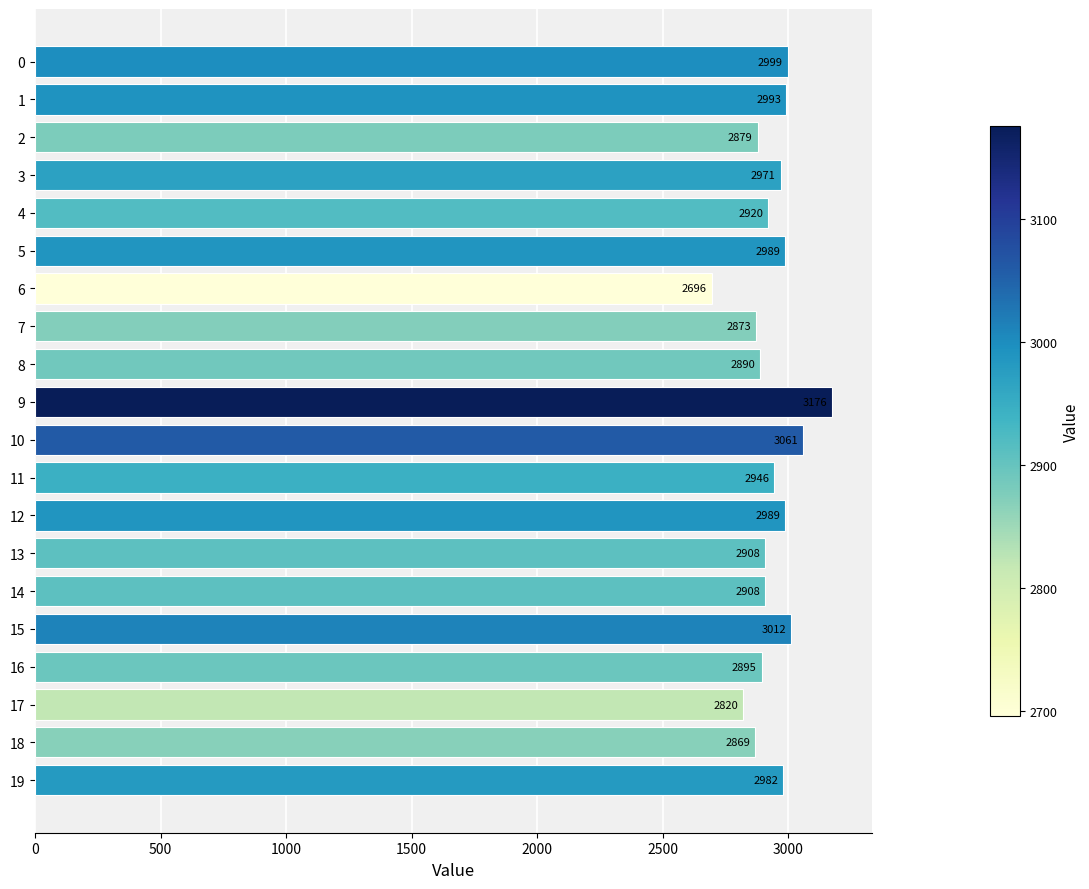

At which label is the value closest to 2935?

11